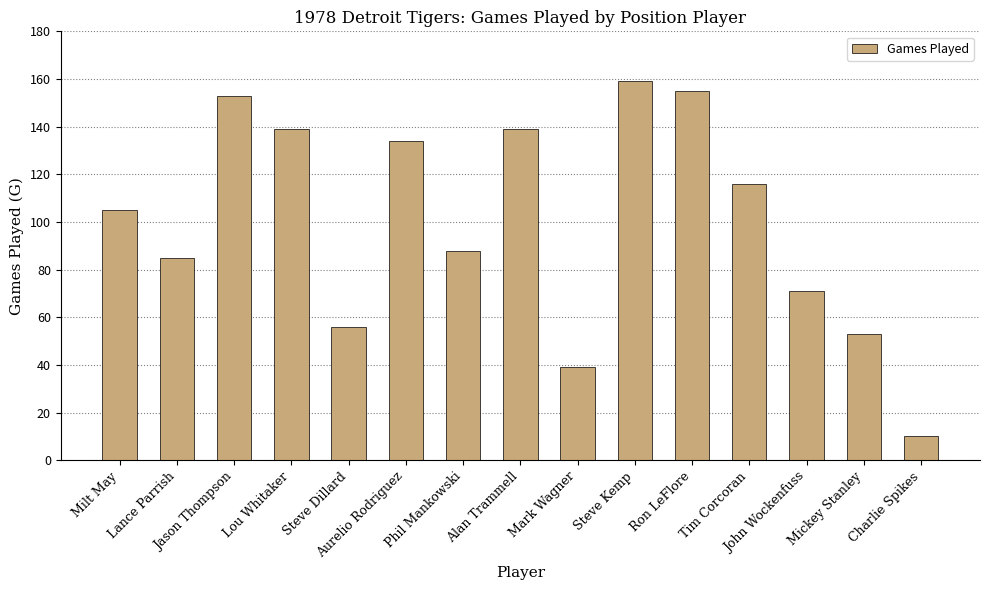

Reading left to right, extract all data points from this chart.

Milt May=105	Lance Parrish=85	Jason Thompson=153	Lou Whitaker=139	Steve Dillard=56	Aurelio Rodriguez=134	Phil Mankowski=88	Alan Trammell=139	Mark Wagner=39	Steve Kemp=159	Ron LeFlore=155	Tim Corcoran=116	John Wockenfuss=71	Mickey Stanley=53	Charlie Spikes=10